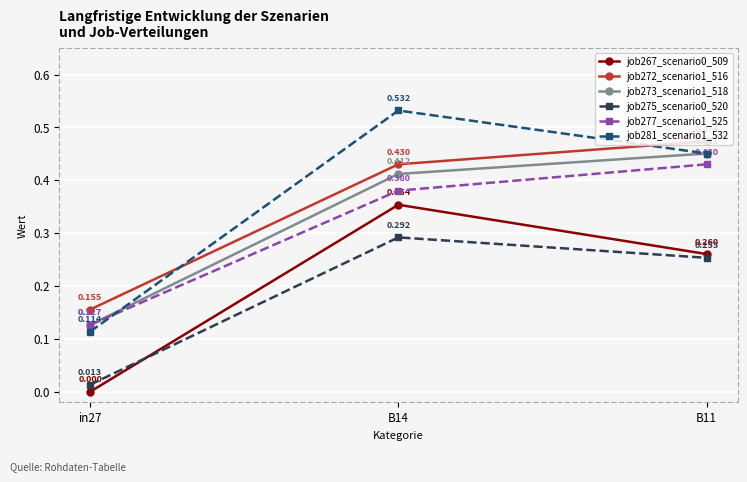

Is the value of job277_scenario1_525 at B14 greater than the value of job273_scenario1_518 at B14?

No